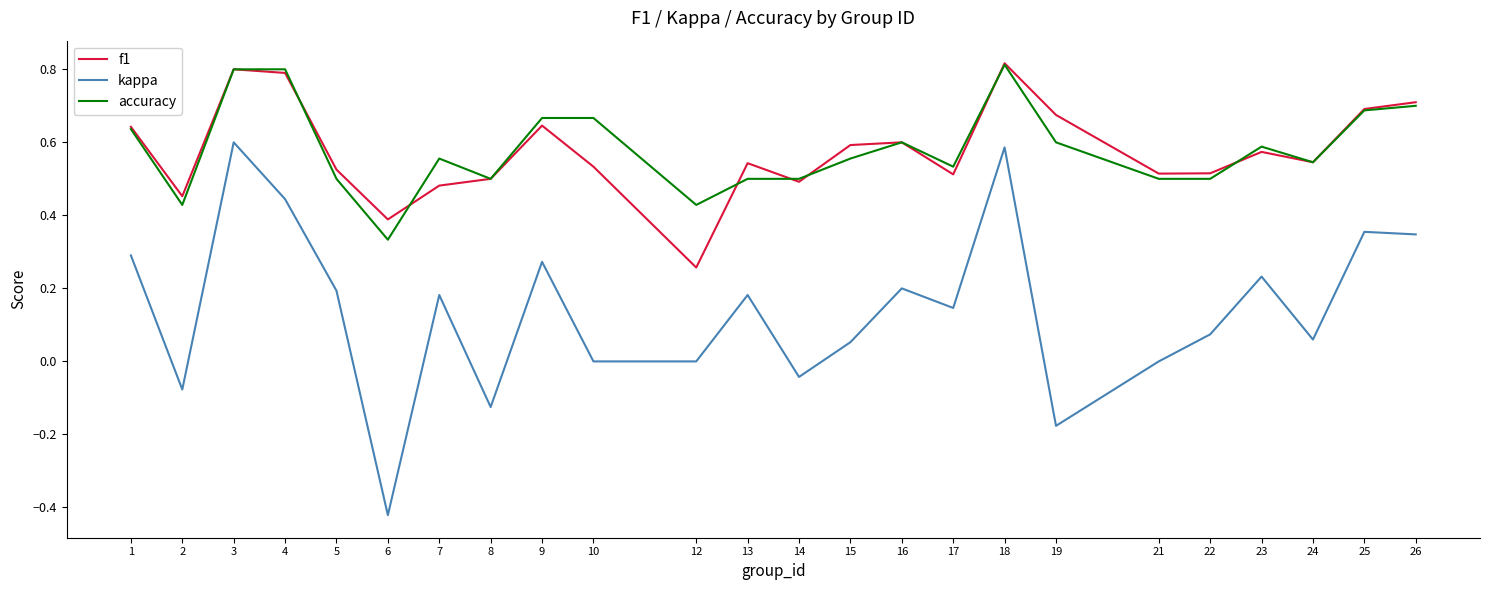

Which category has the lowest value in the kappa series?

6